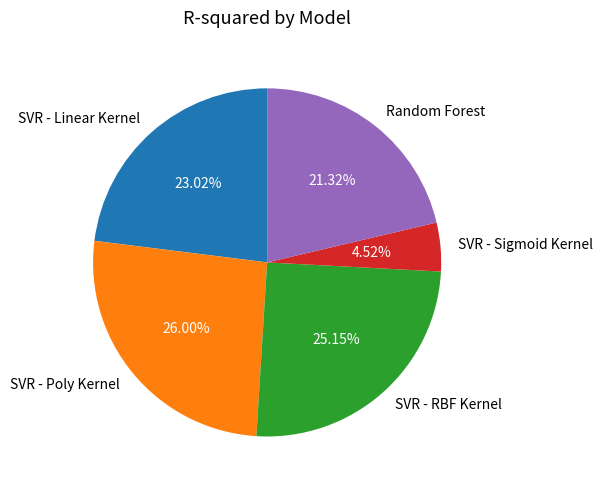

Is there a majority slice in this chart?

No